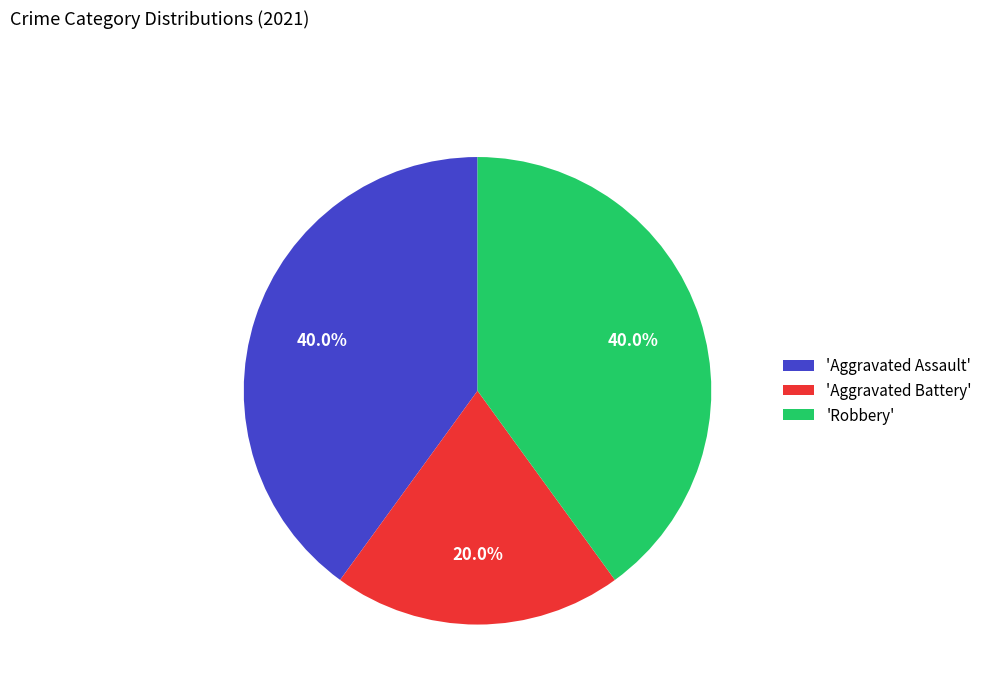

Count the number of slices in the pie.

3